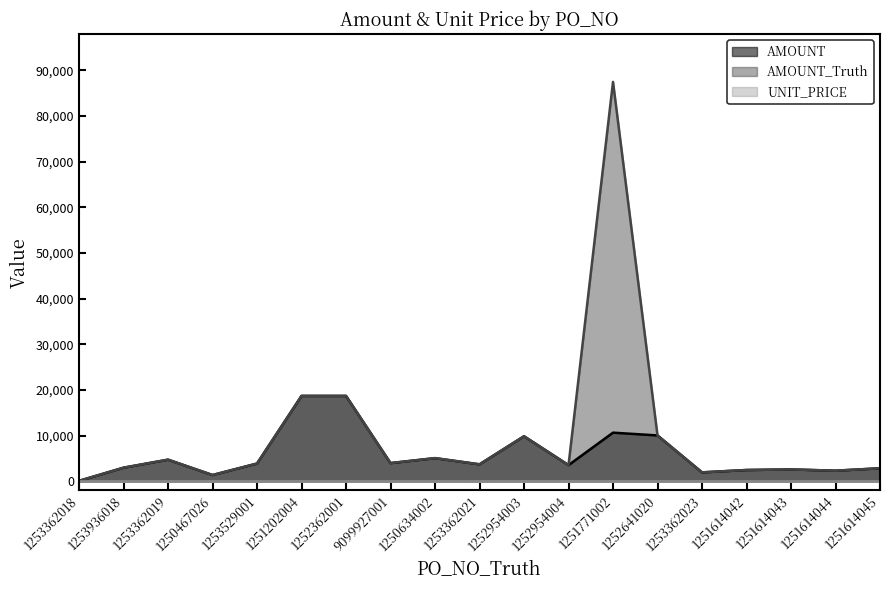

What is the sum of all UNIT_PRICE values?

118.4